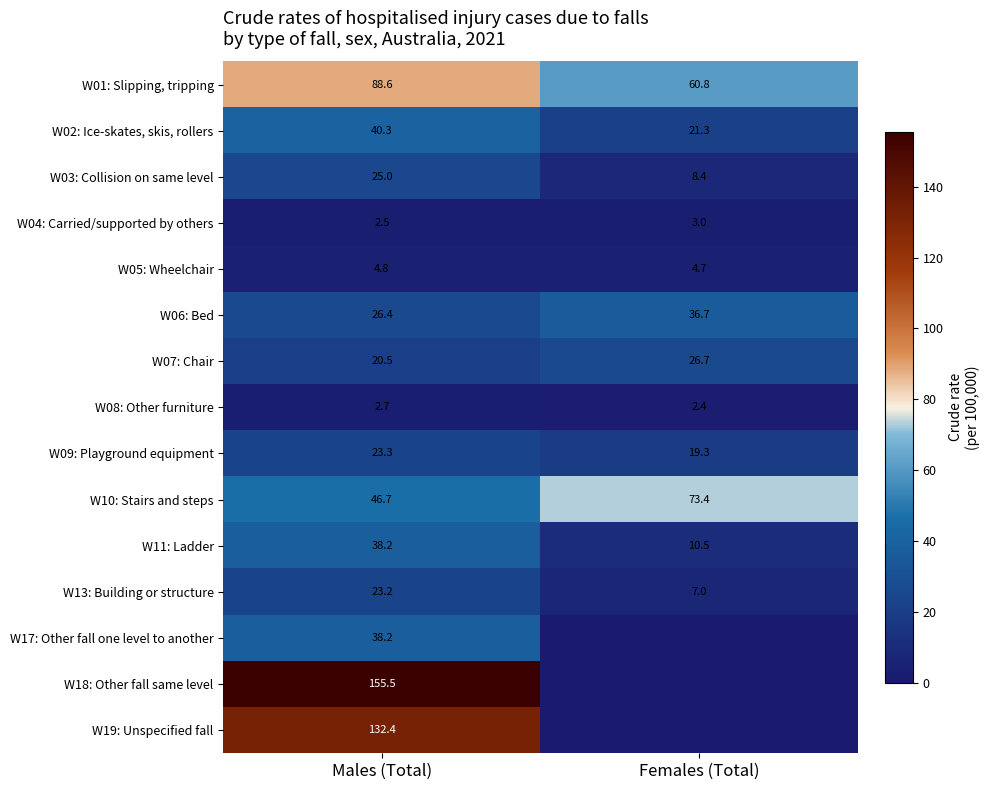

What is the approximate value of W05: Wheelchair at Males (Total)?

4.8